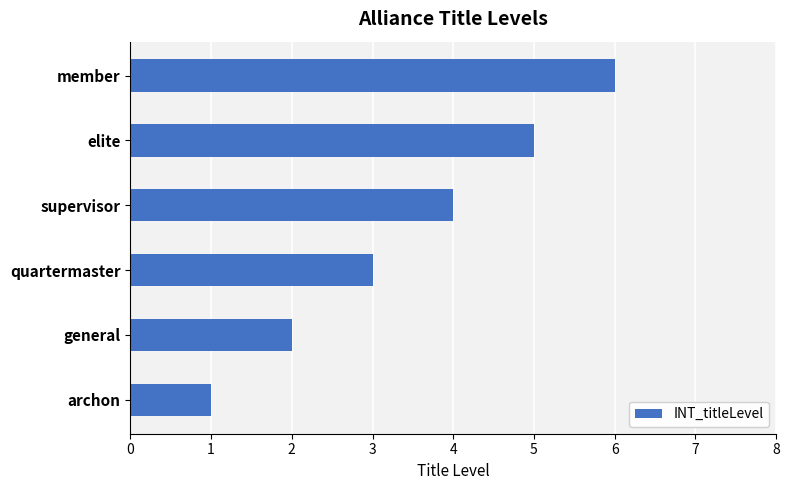

What is the ratio of the value at supervisor to the value at general?

2.0